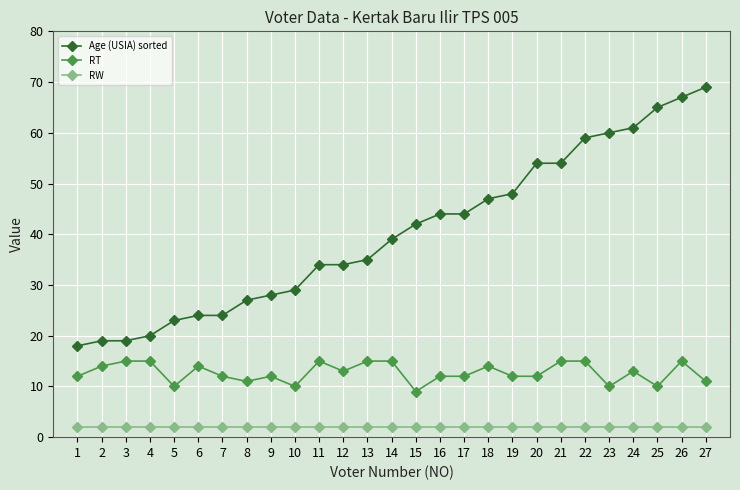

What is the sum of all Age (USIA) sorted values?

1087